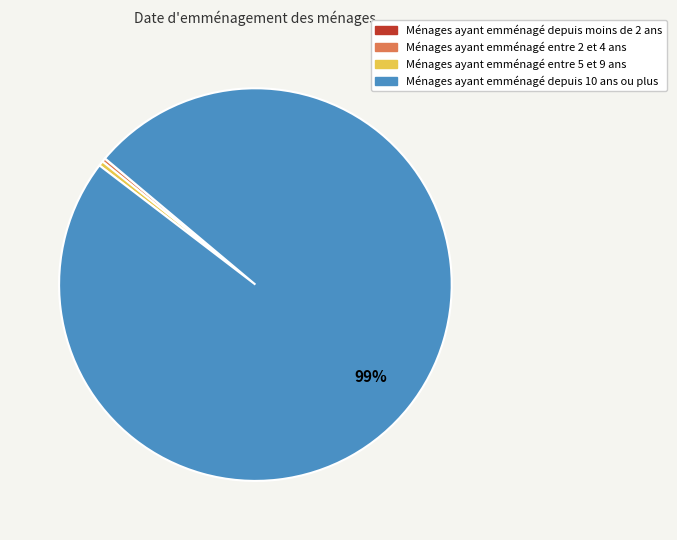

Does any single category account for the majority?

Yes